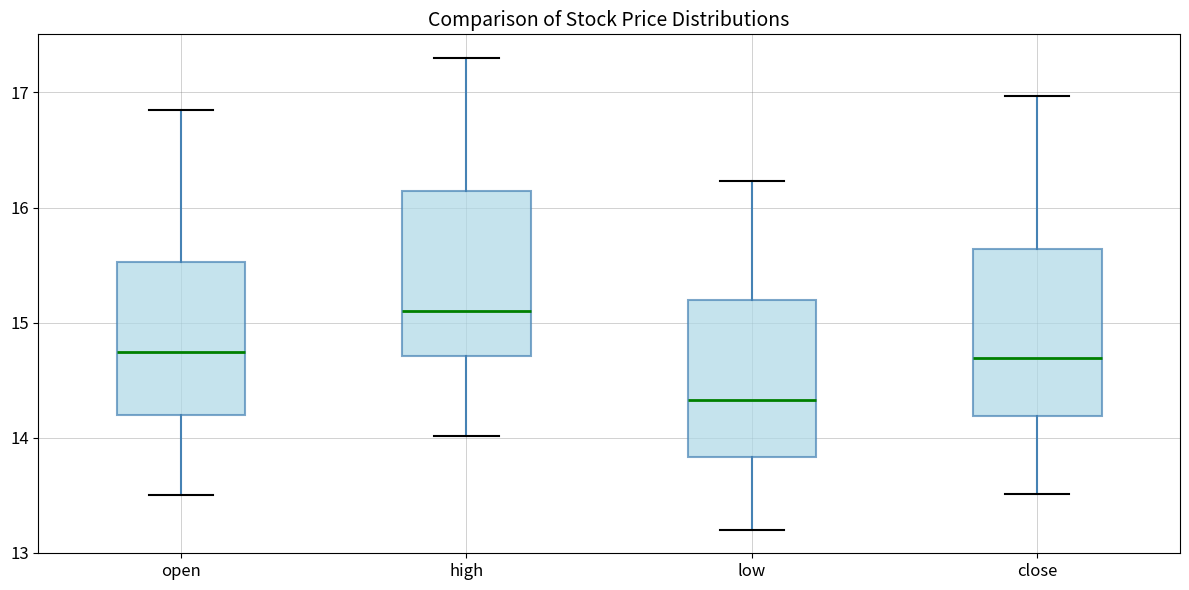

Reading left to right, transcribe this box plot: for each box, give where its median line is, the range the box spans, and where its two whiskers end, as read against the y-axis. The values are not printed on the chart, so give them approximately, as read against the axis.

open: median 14.7, box 14.2 to 15.5, whiskers 13.5 to 16.9
high: median 15.1, box 14.7 to 16.1, whiskers 14.0 to 17.3
low: median 14.3, box 13.8 to 15.2, whiskers 13.2 to 16.2
close: median 14.7, box 14.2 to 15.6, whiskers 13.5 to 17.0